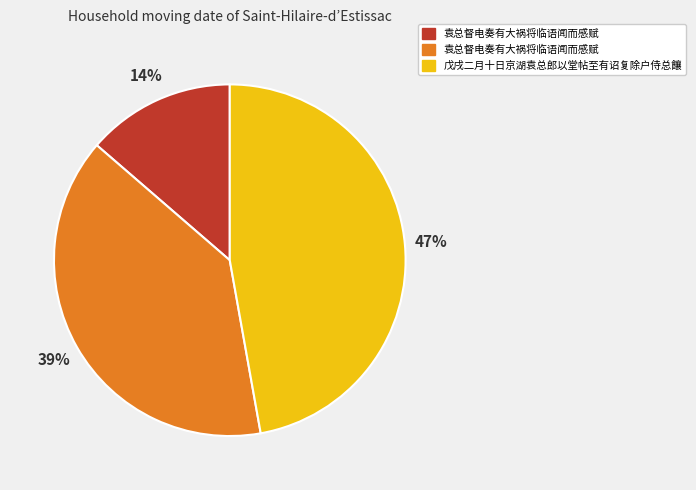

To the nearest percent, what is the average slice percentage?

33%